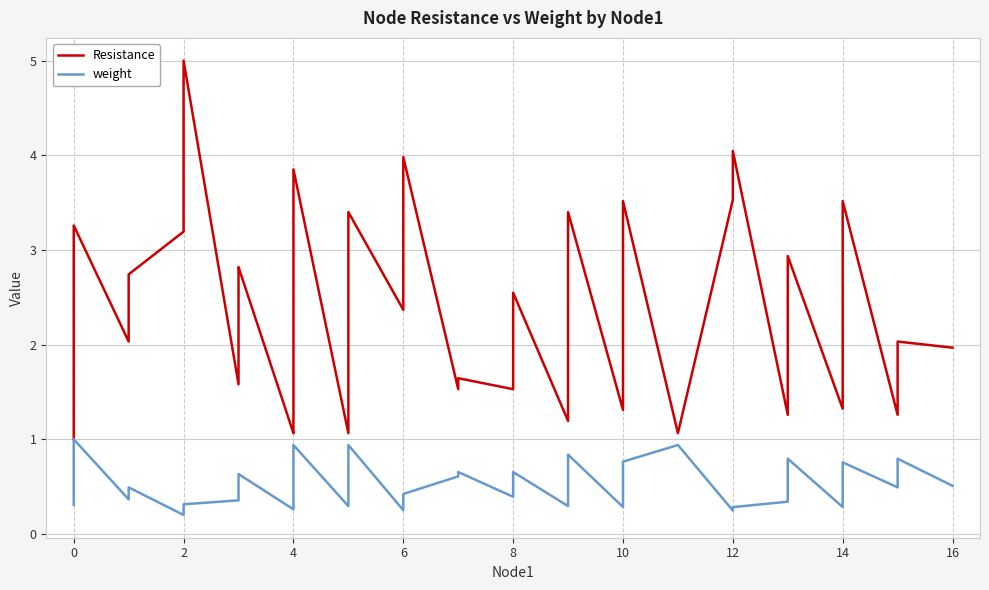

What are all the series names shown in the legend?

Resistance, weight